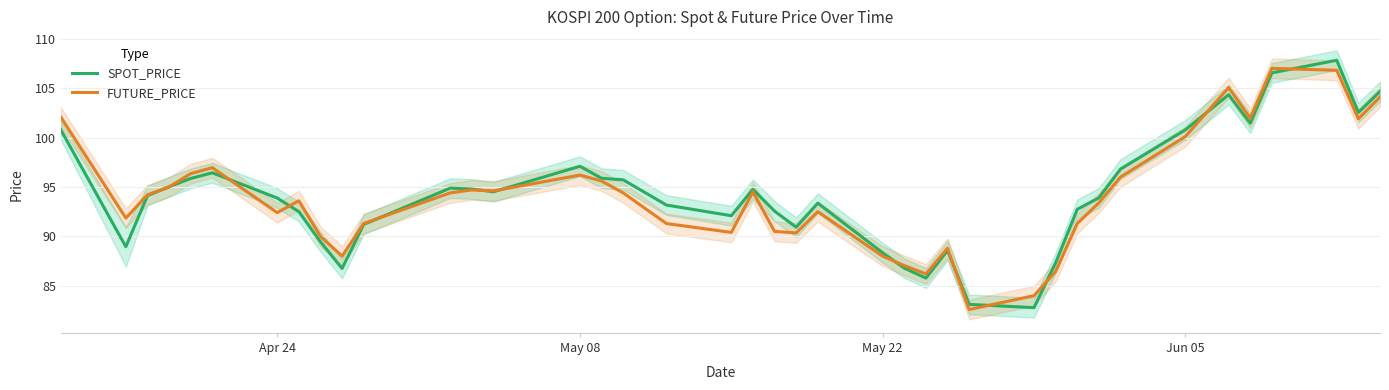

What is the lowest value of the FUTURE_PRICE series?

82.6